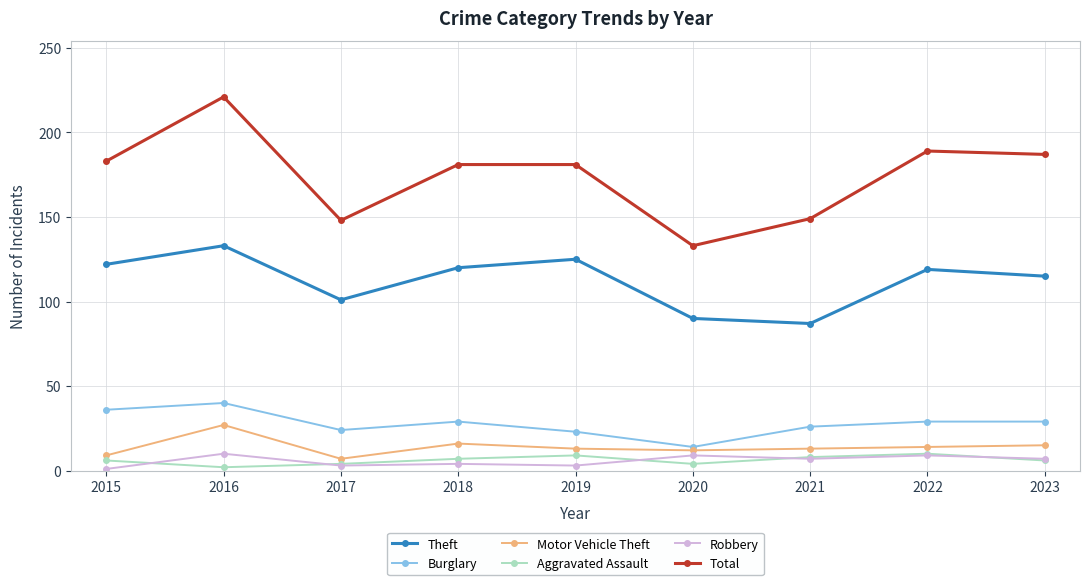

Does the chart display data point markers on the line(s)?

Yes